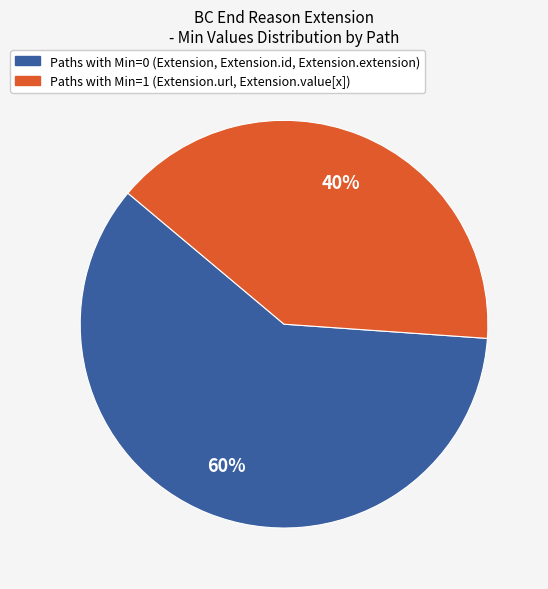

To the nearest percent, what is the difference between the largest and smallest slice percentages?

20%